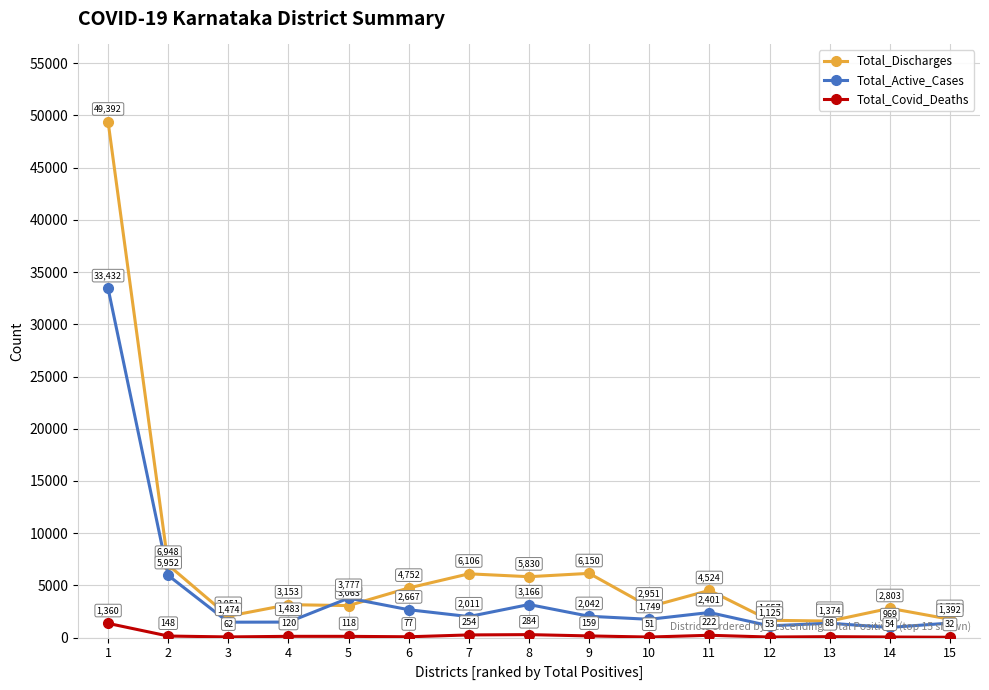

Rank the series at 10 from highest to lowest value.

Total_Discharges, Total_Active_Cases, Total_Covid_Deaths